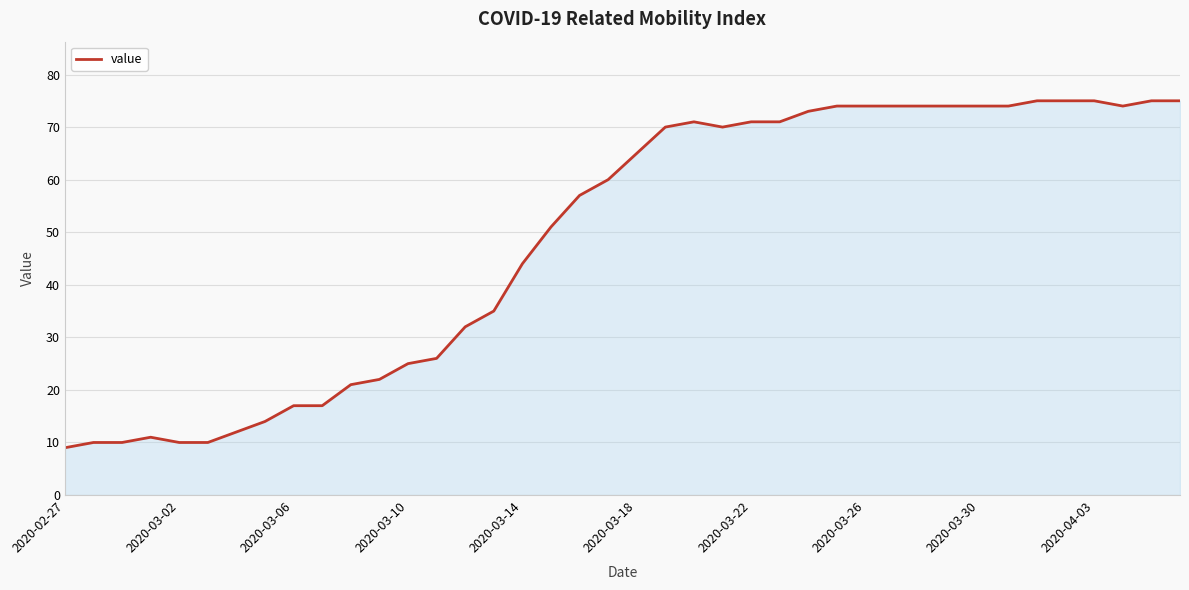

What is the difference between the maximum and minimum values?

66